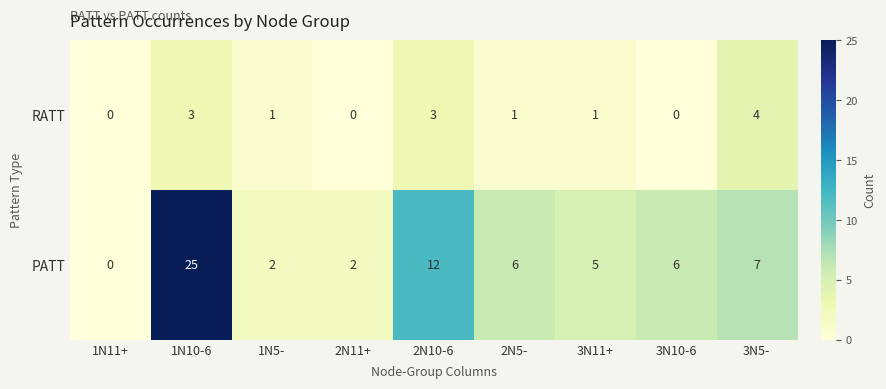

What is the maximum value shown in the chart?

25